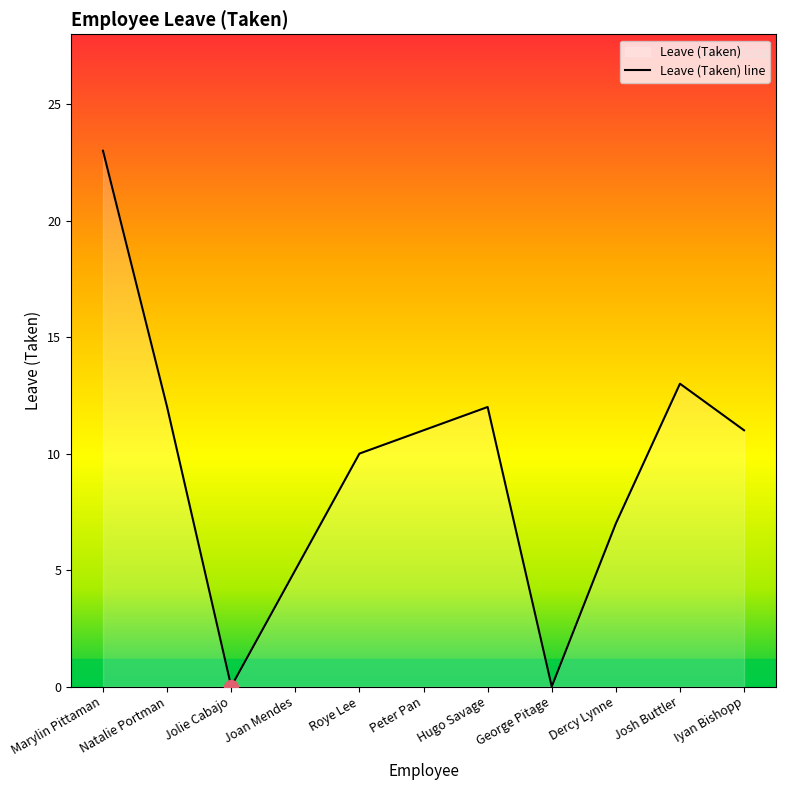

At which category does the chart reach its peak across all series?

Marylin Pittaman